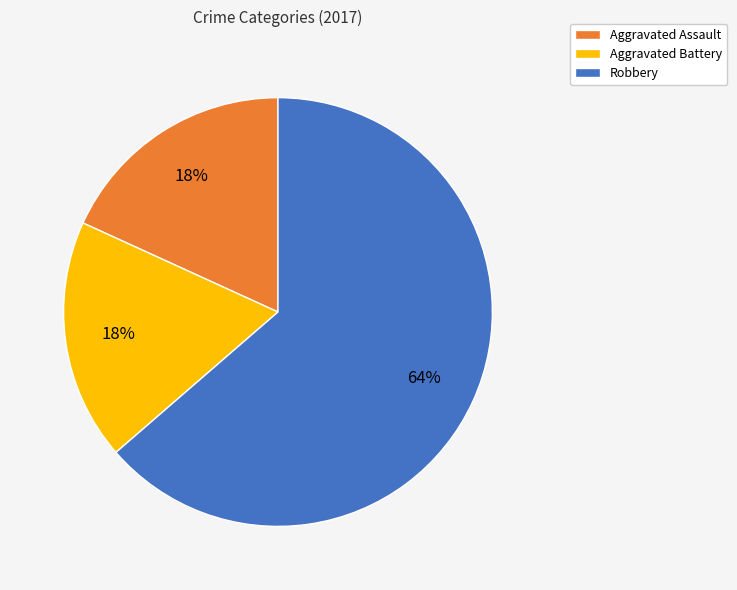

What is the majority slice?

Robbery